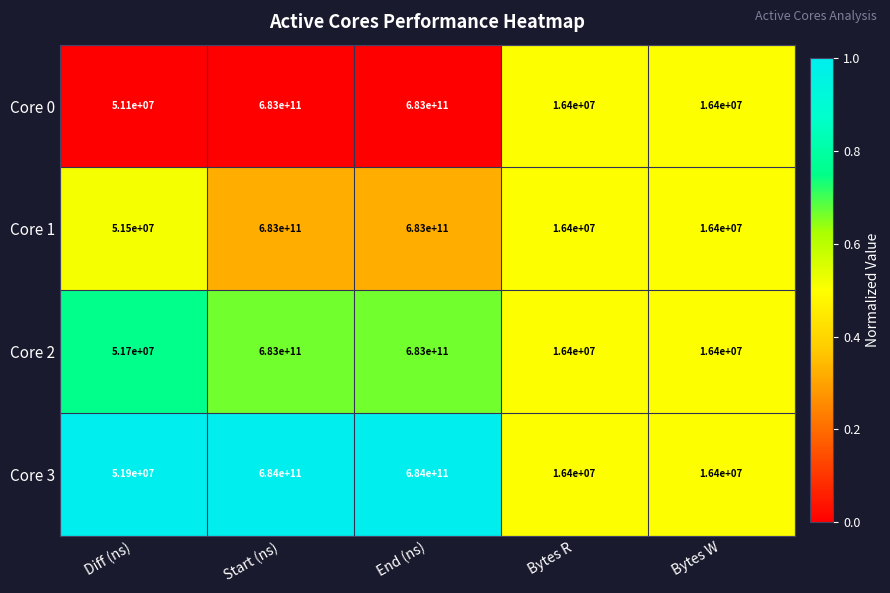

Reading left to right, extract all data points from this chart.

Core 0: Diff (ns)=51100000	Start (ns)=683000000000	End (ns)=683000000000	Bytes R=16400000	Bytes W=16400000
Core 1: Diff (ns)=51500000	Start (ns)=683000000000	End (ns)=683000000000	Bytes R=16400000	Bytes W=16400000
Core 2: Diff (ns)=51700000	Start (ns)=683000000000	End (ns)=683000000000	Bytes R=16400000	Bytes W=16400000
Core 3: Diff (ns)=51900000	Start (ns)=684000000000	End (ns)=684000000000	Bytes R=16400000	Bytes W=16400000